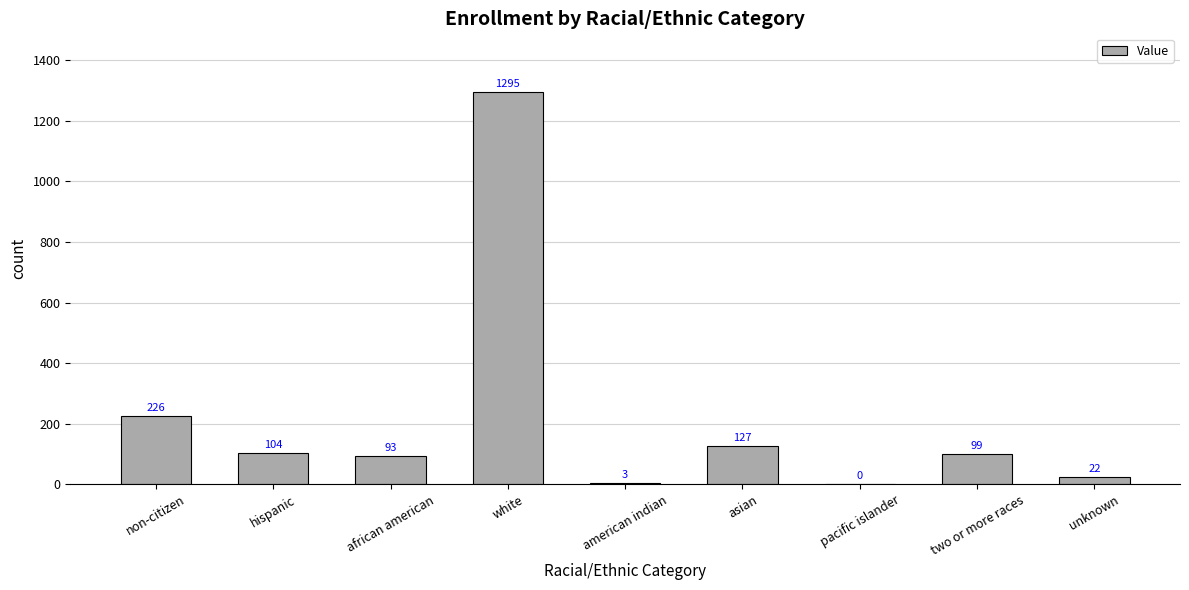

What is the sum of all values?

1969